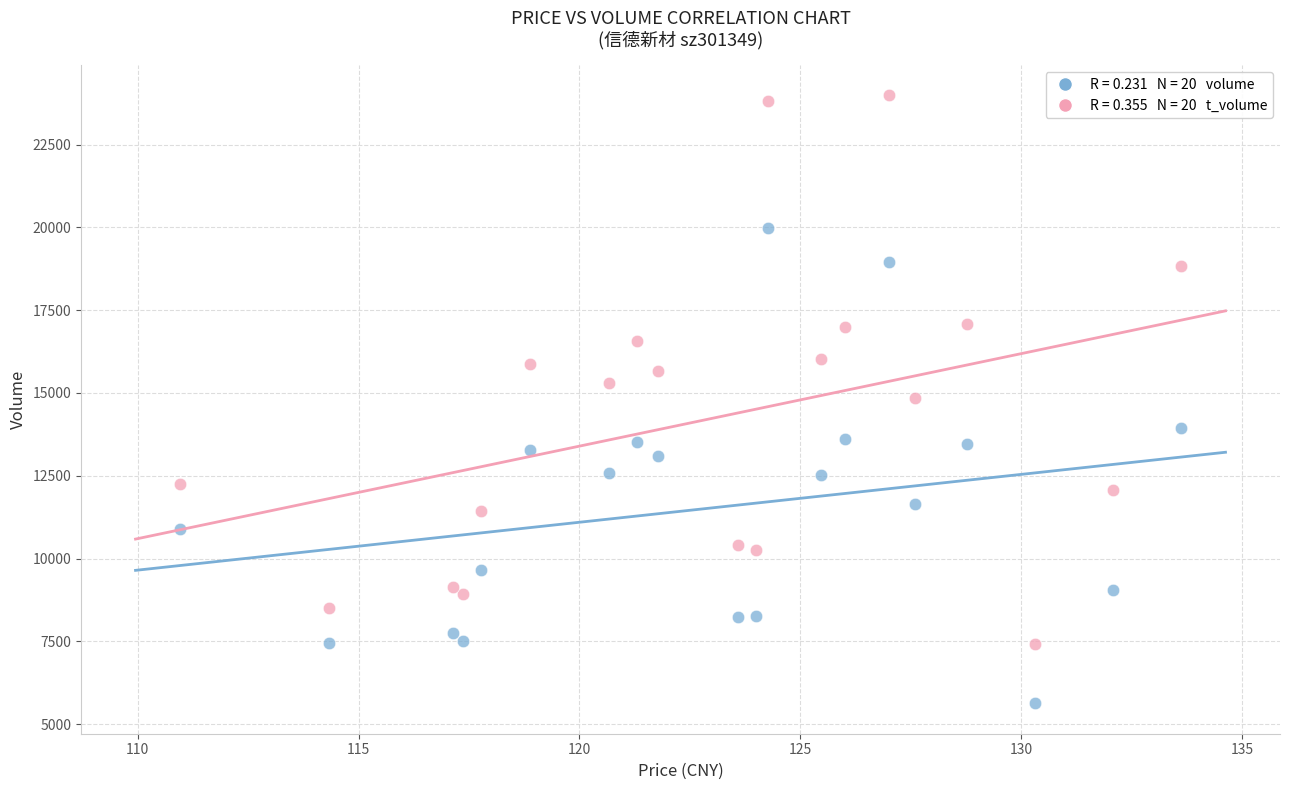

Across all data points, what is the range of Y values (max minus min)?

18352